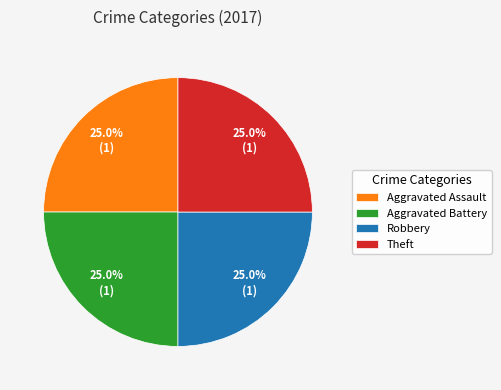

Is there a majority slice in this chart?

No